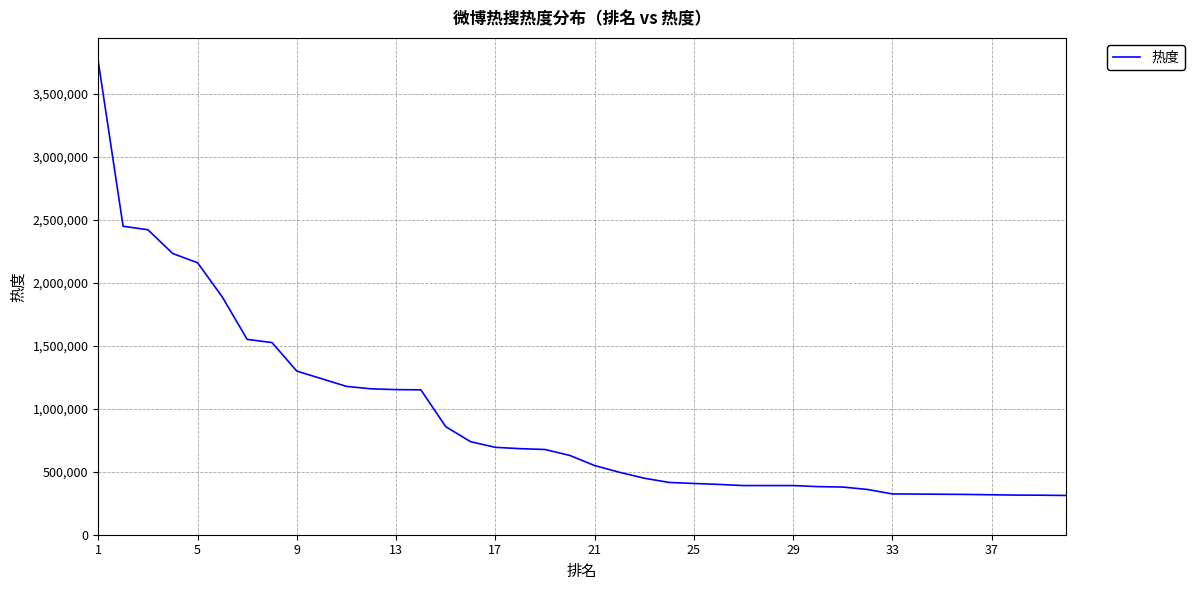

What is the smallest value displayed?

311794